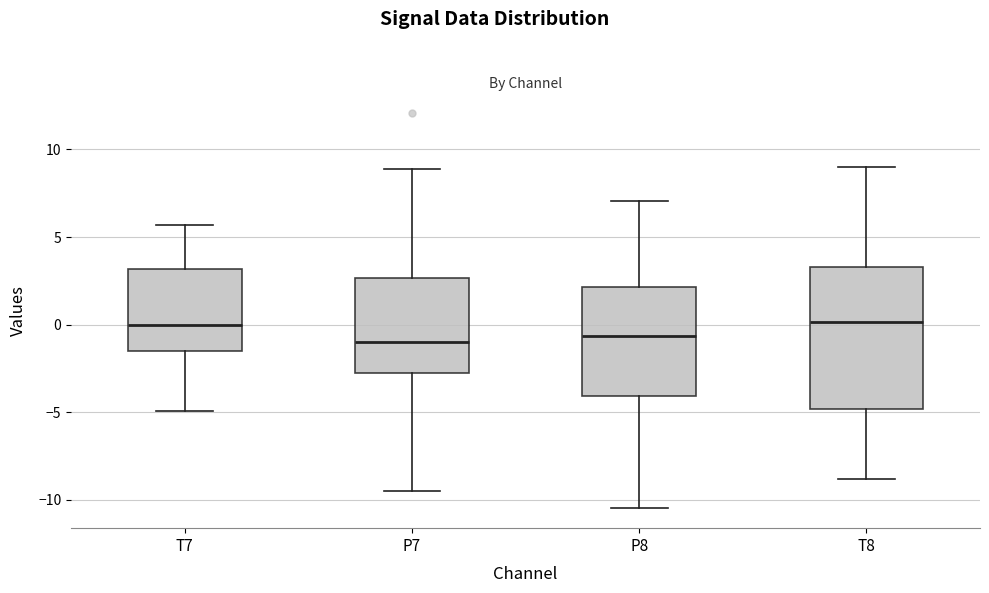

Comparing the boxes themselves (not the whiskers), which one is the tallest?

T8